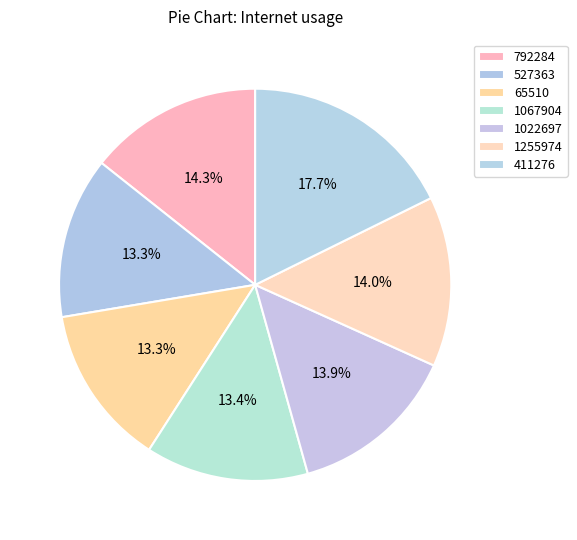

Which slice is the largest?

411276